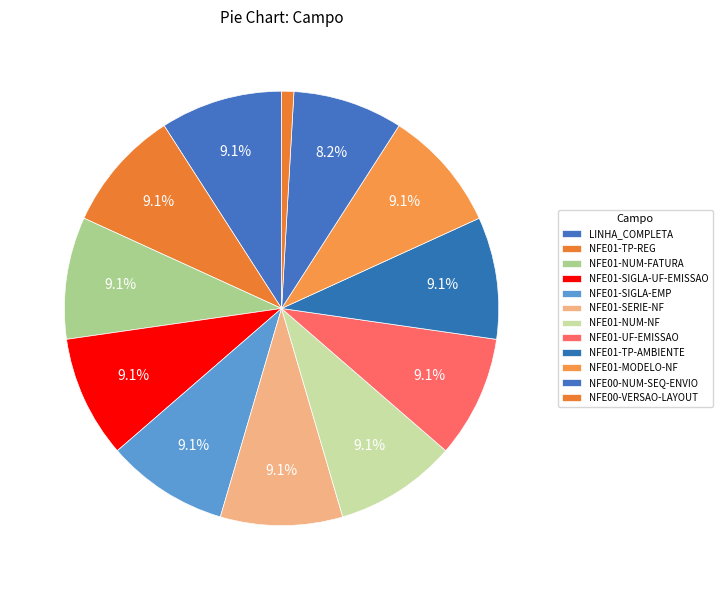

To the nearest percent, what is the difference between the largest and smallest slice percentages?

8%